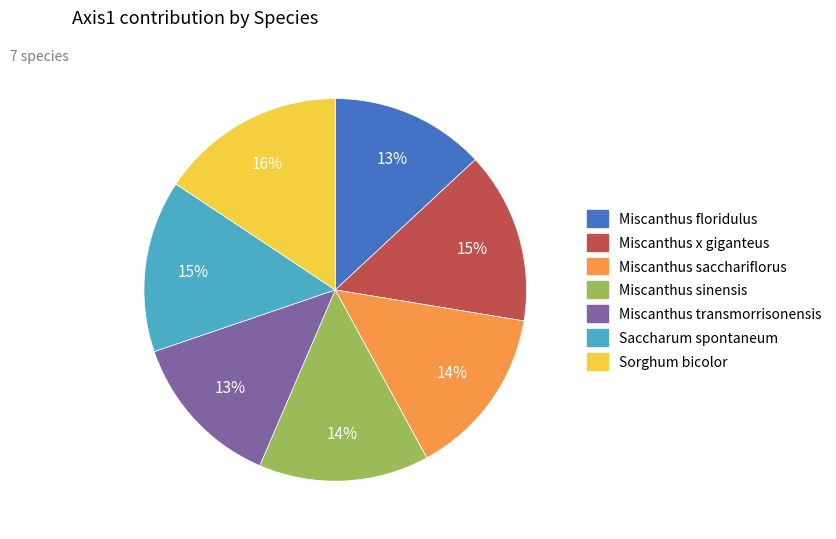

Do Miscanthus floridulus and Miscanthus transmorrisonensis together represent more than half of the pie?

No